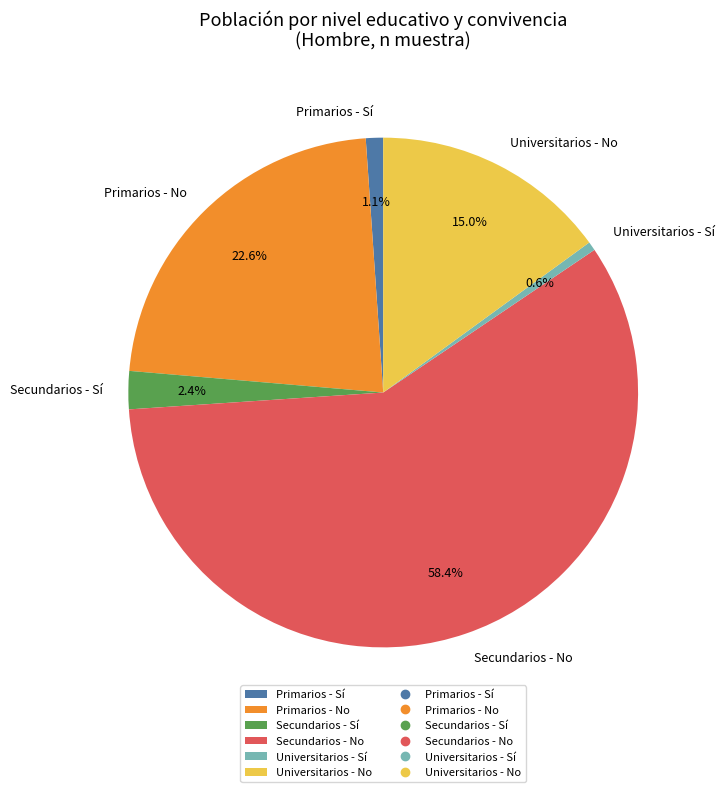

Which slice is the largest?

Secundarios - No